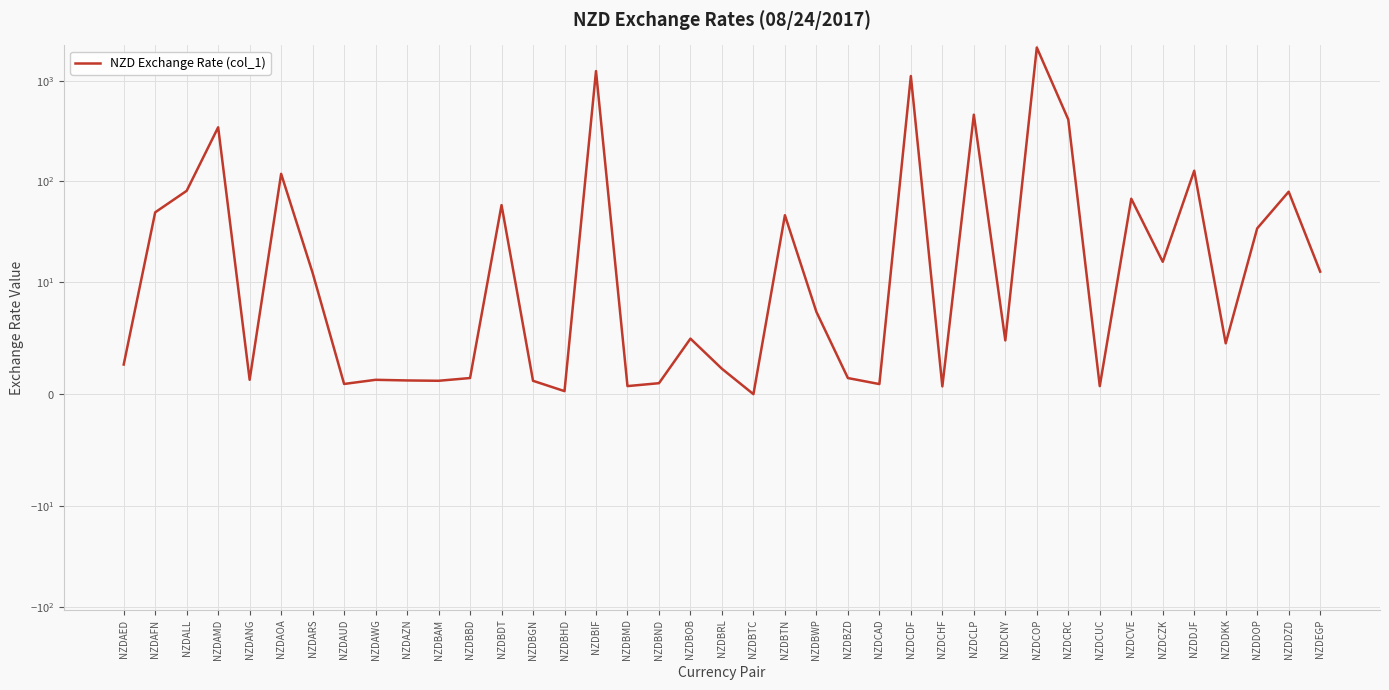

Rank the categories by value from highest to lowest.

NZDCOP, NZDBIF, NZDCDF, NZDCLP, NZDCRC, NZDAMD, NZDDJF, NZDAOA, NZDALL, NZDDZD, NZDCVE, NZDBDT, NZDAFN, NZDBTN, NZDDOP, NZDCZK, NZDEGP, NZDARS, NZDBWP, NZDBOB, NZDCNY, NZDDKK, NZDAED, NZDBRL, NZDBBD, NZDBZD, NZDANG, NZDAWG, NZDAZN, NZDBAM, NZDBGN, NZDBND, NZDAUD, NZDCAD, NZDBMD, NZDCUC, NZDCHF, NZDBHD, NZDBTC